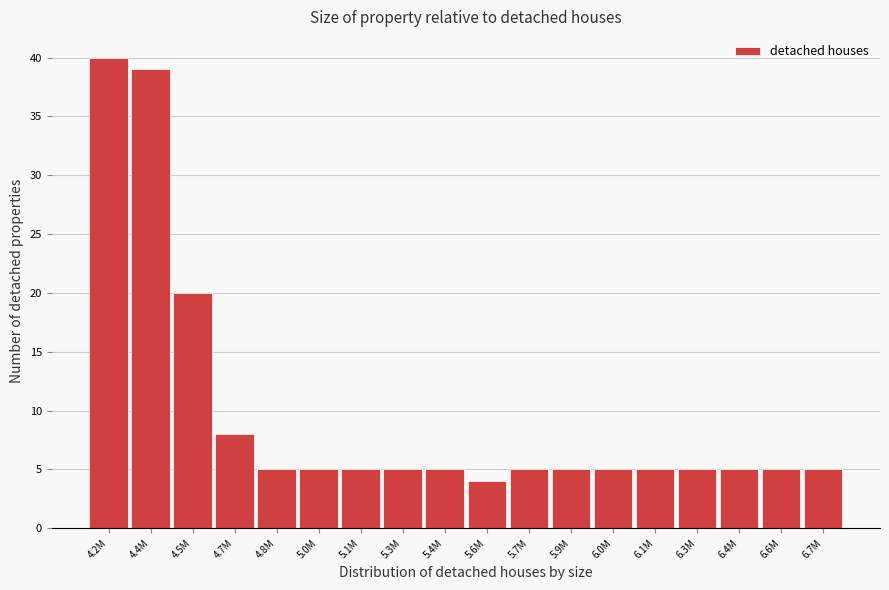

Reading right to left, list all the values displayed in this chart.

6.7M=5	6.6M=5	6.4M=5	6.3M=5	6.1M=5	6.0M=5	5.9M=5	5.7M=5	5.6M=4	5.4M=5	5.3M=5	5.1M=5	5.0M=5	4.8M=5	4.7M=8	4.5M=20	4.4M=39	4.2M=40